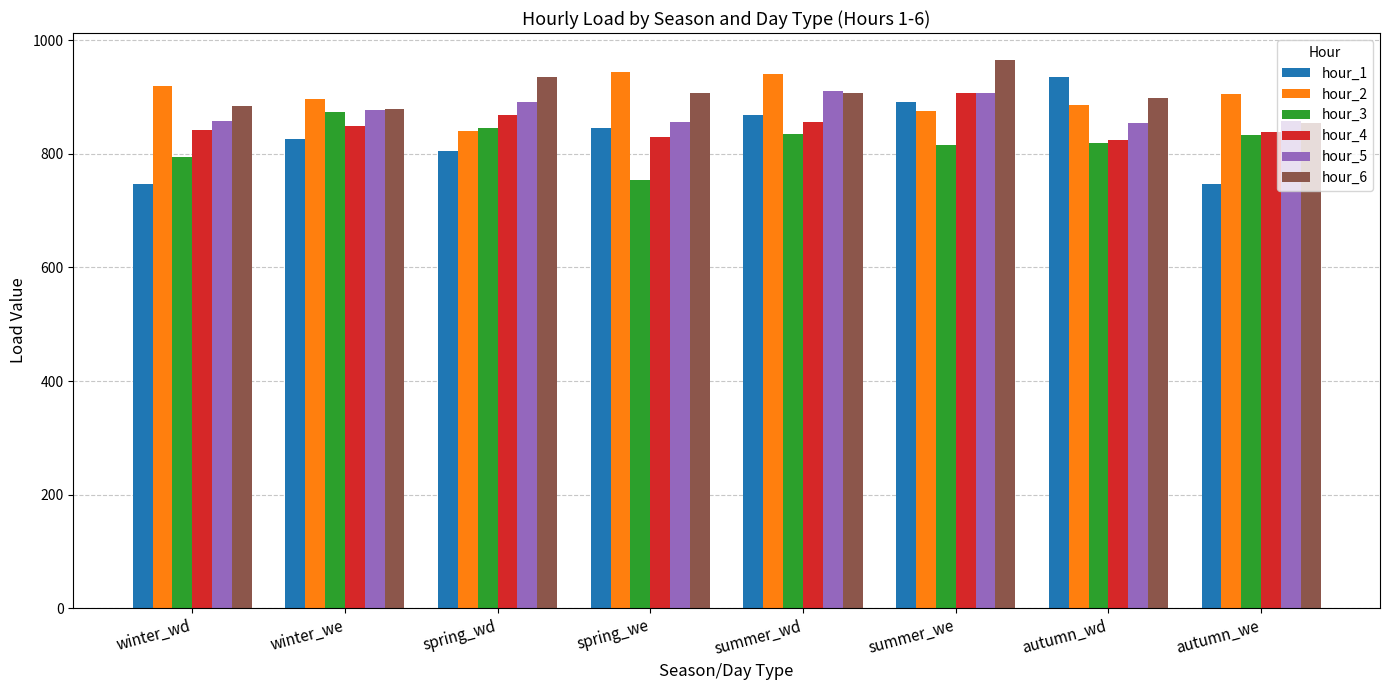

What are all the series names shown in the legend?

hour_1, hour_2, hour_3, hour_4, hour_5, hour_6